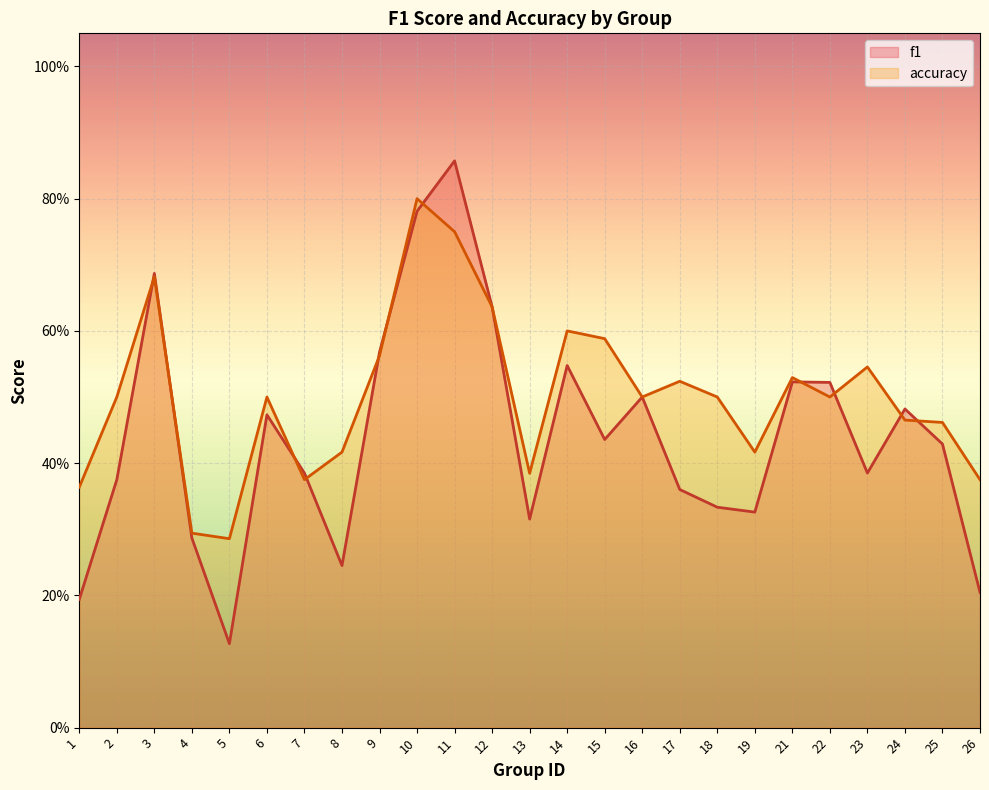

Which series has the largest total across all categories?

accuracy